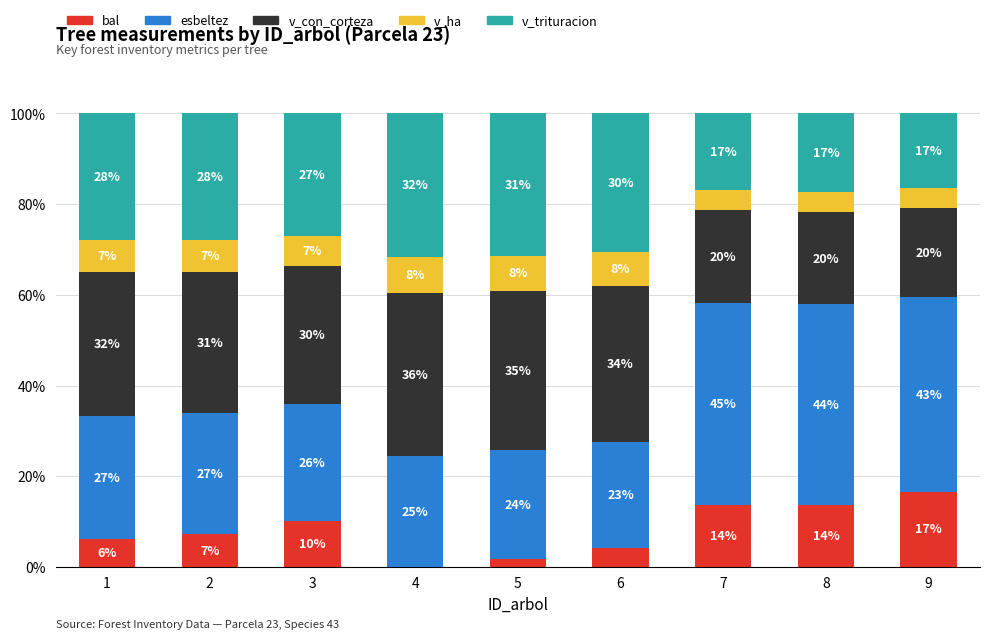

What are all the series names shown in the legend?

bal, esbeltez, v_con_corteza, v_ha, v_trituracion